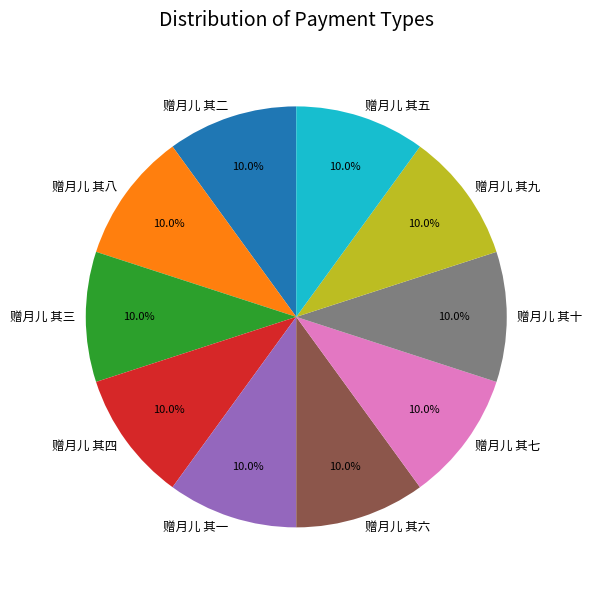

To the nearest percent, what portion does 赠月儿 其六 represent?

10%